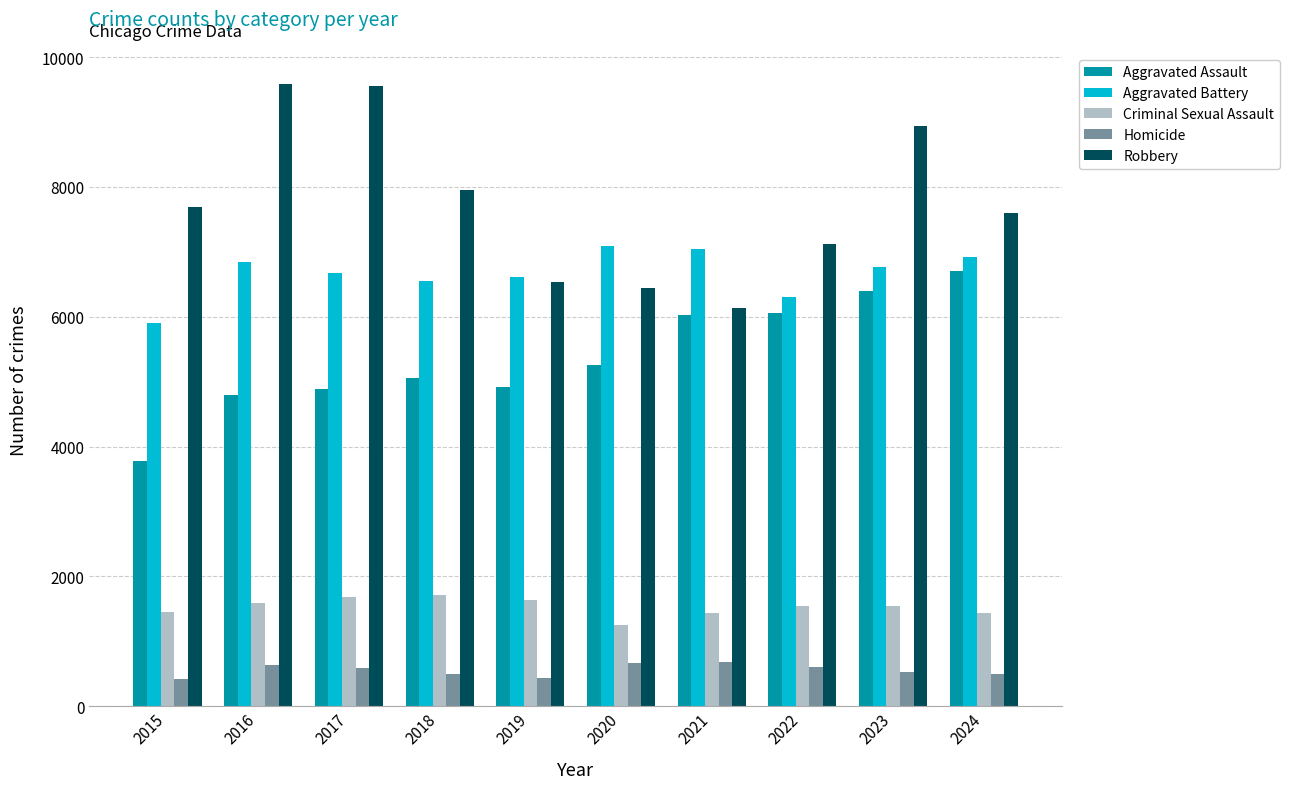

What is the sum of the Aggravated Assault values at 2023 and 2019?

11309